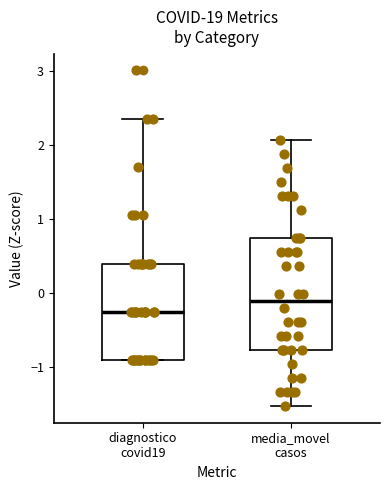

Comparing the boxes themselves (not the whiskers), which one is the tallest?

media_movel casos